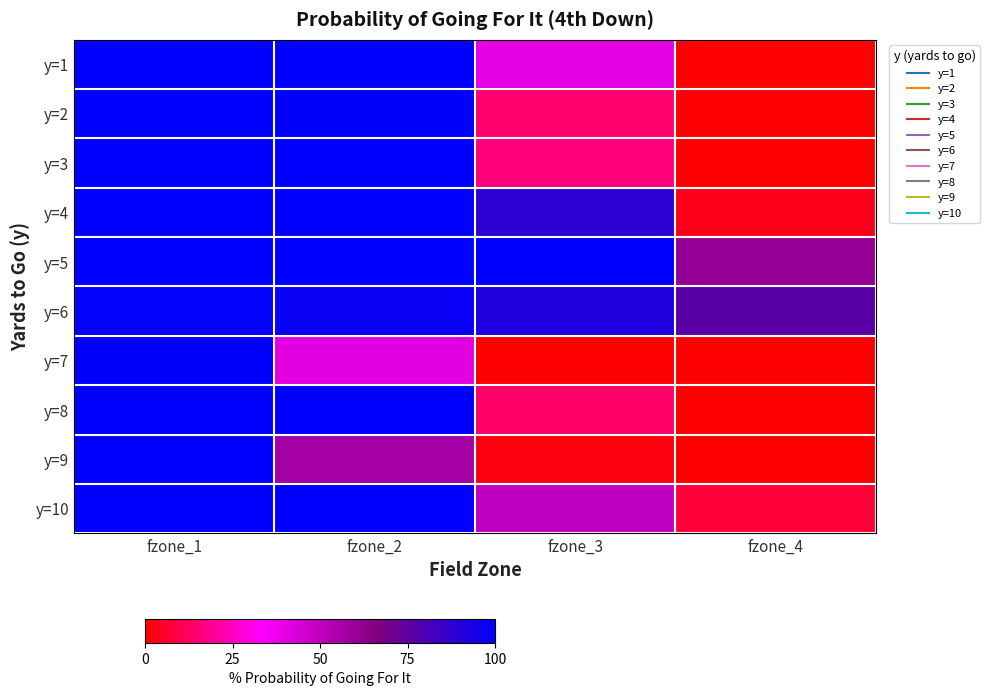

Between fzone_4 and fzone_1, which is larger?

fzone_1